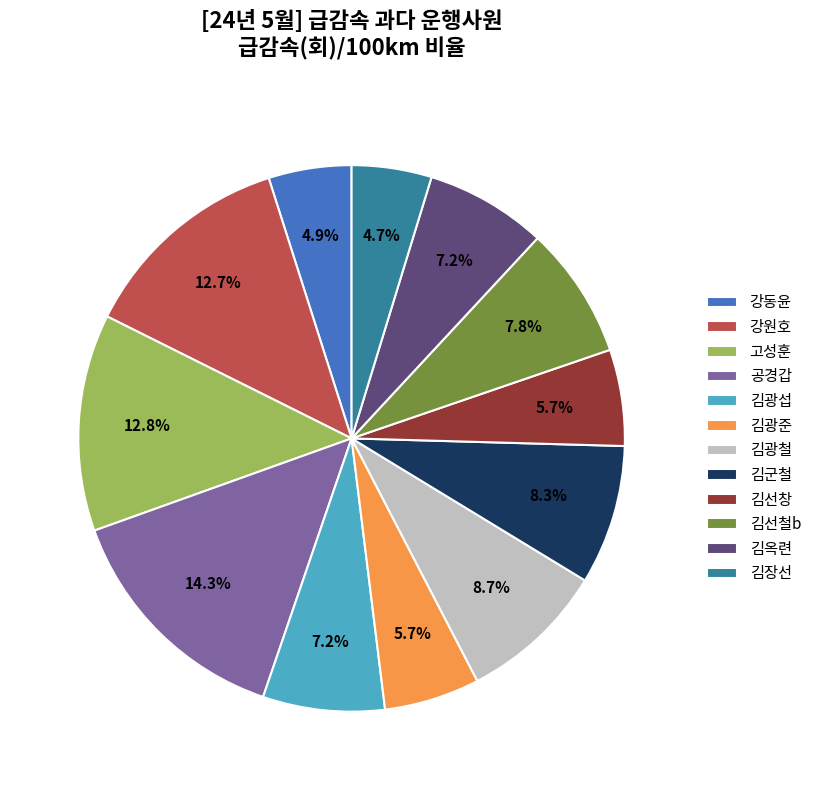

To the nearest percent, what portion does 강원호 represent?

13%